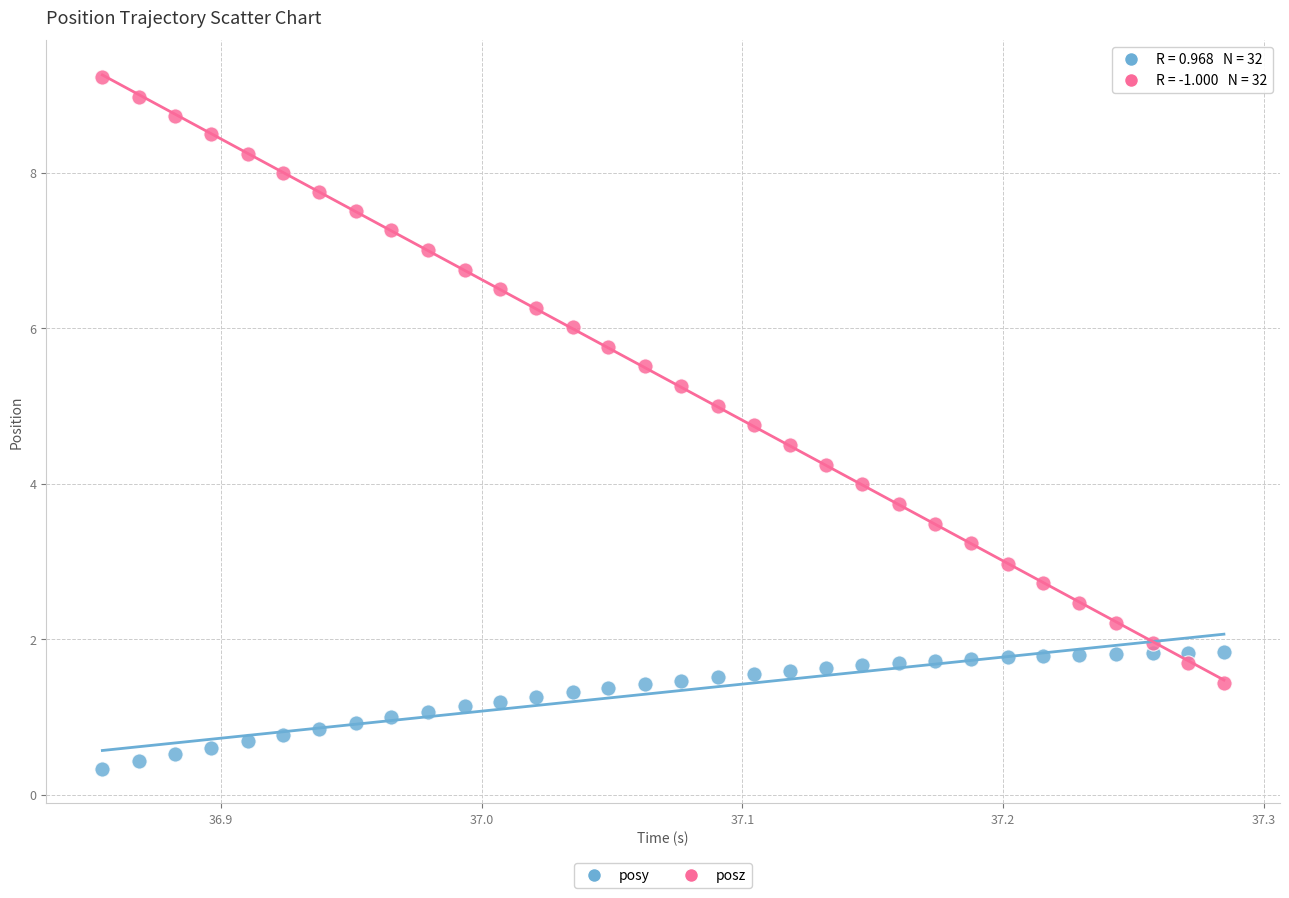

Which series contains the lowest Y value?

posy